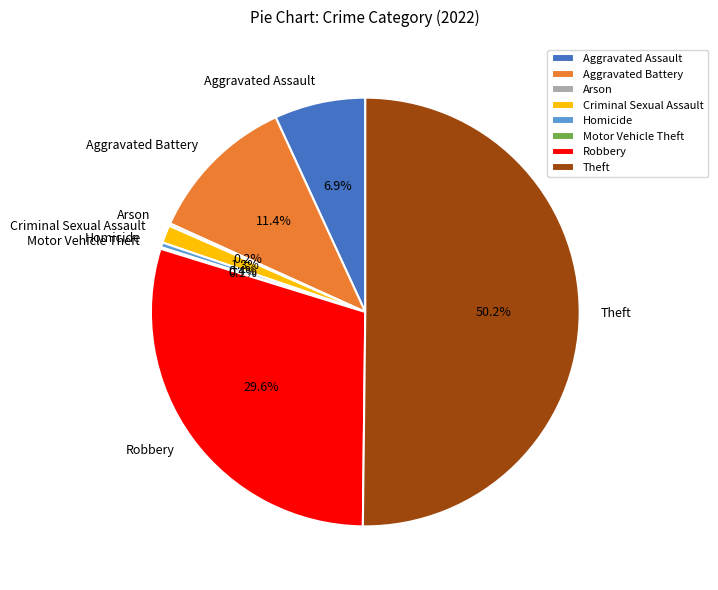

Which slice is the largest?

Theft